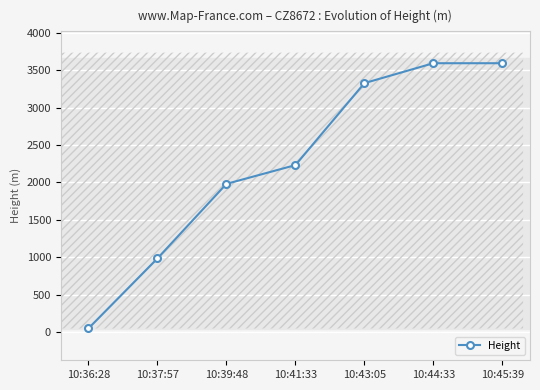

Reading left to right, extract all data points from this chart.

10:36:28=45.7	10:37:57=983.0	10:39:48=1981.2	10:41:33=2232.7	10:43:05=3329.9	10:44:33=3596.6	10:45:39=3596.6